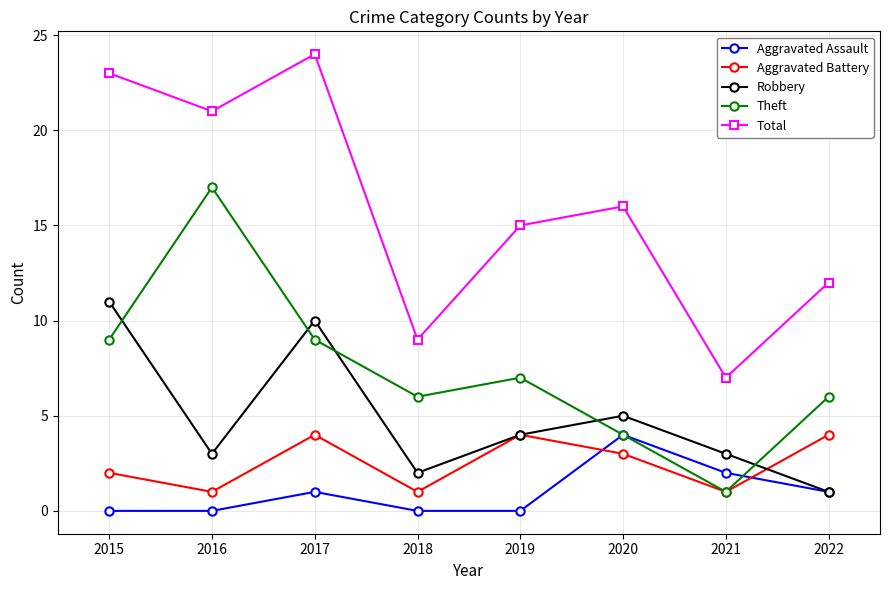

What are all the series names shown in the legend?

Aggravated Assault, Aggravated Battery, Robbery, Theft, Total